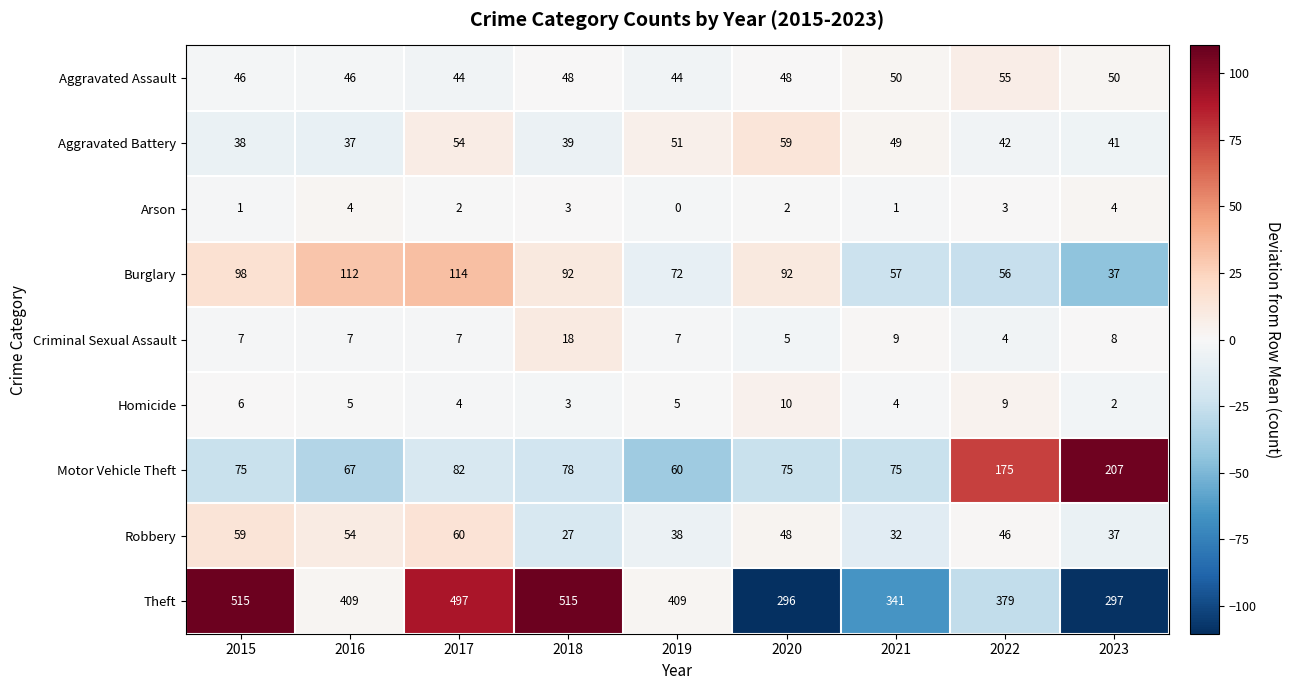

How many values in the Aggravated Assault series are below 48?

4